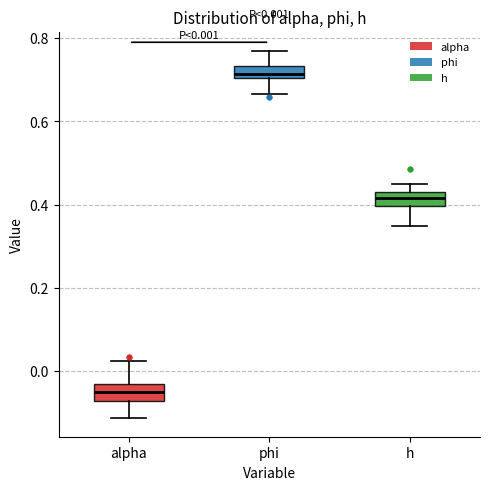

Which box's median line is the lowest?

alpha